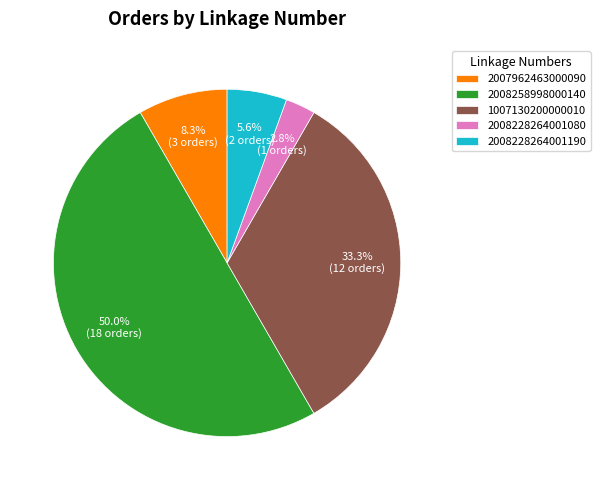

Do 2008228264001080 and 1007130200000010 together represent more than half of the pie?

No